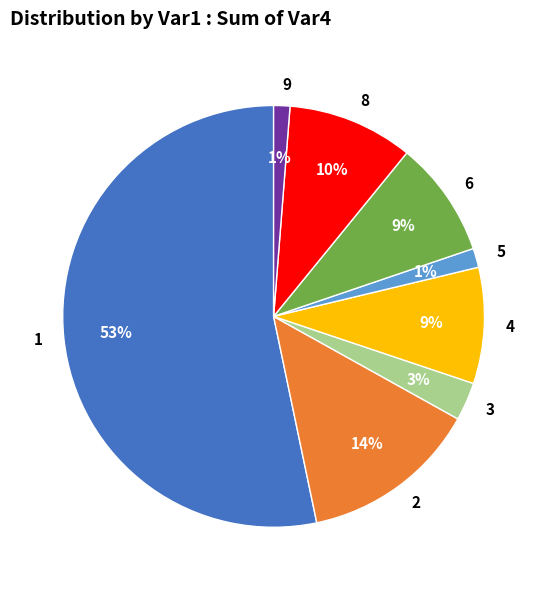

Combined, do 3 and 9 account for over 50%?

No